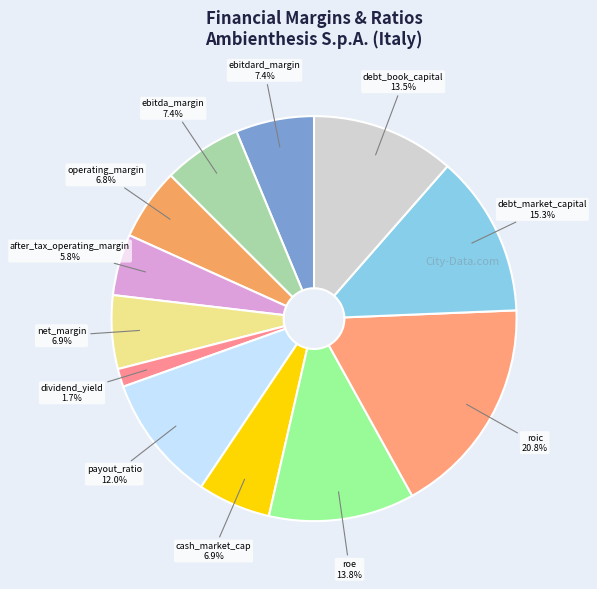

Is payout_ratio the majority of the pie?

No